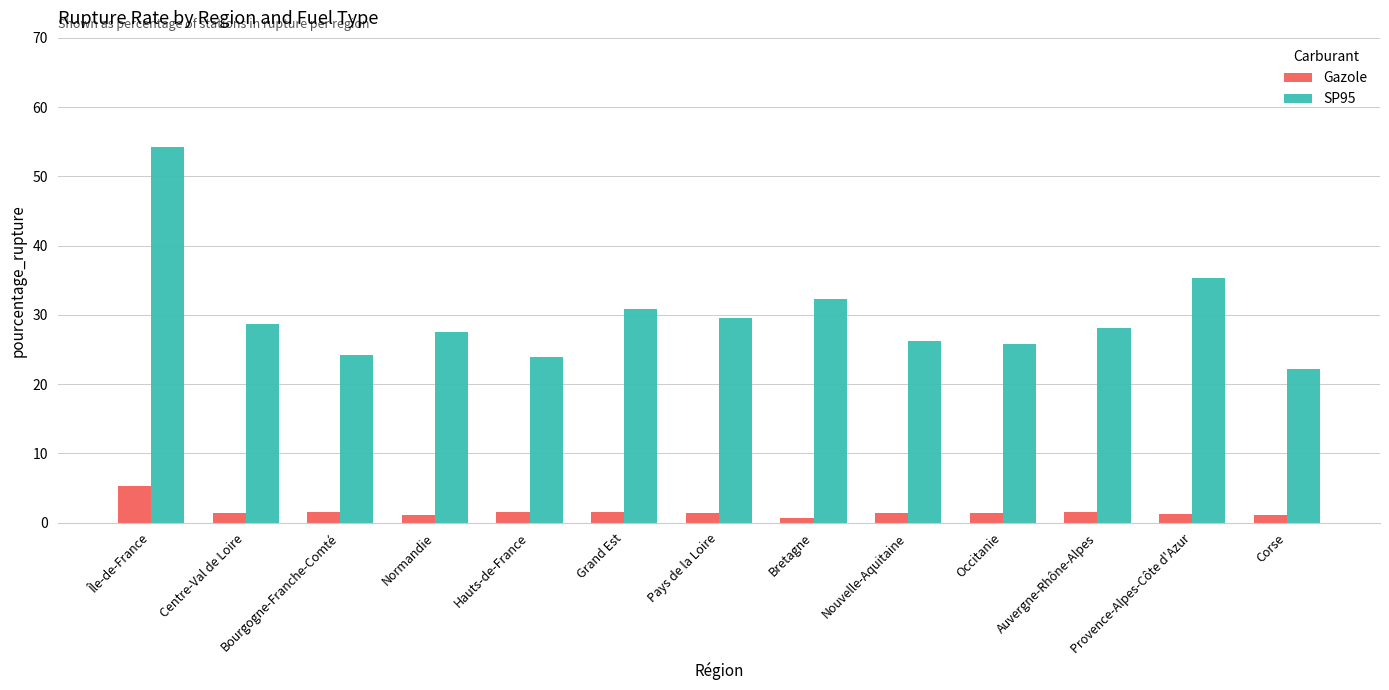

How many groups of bars are there?

13